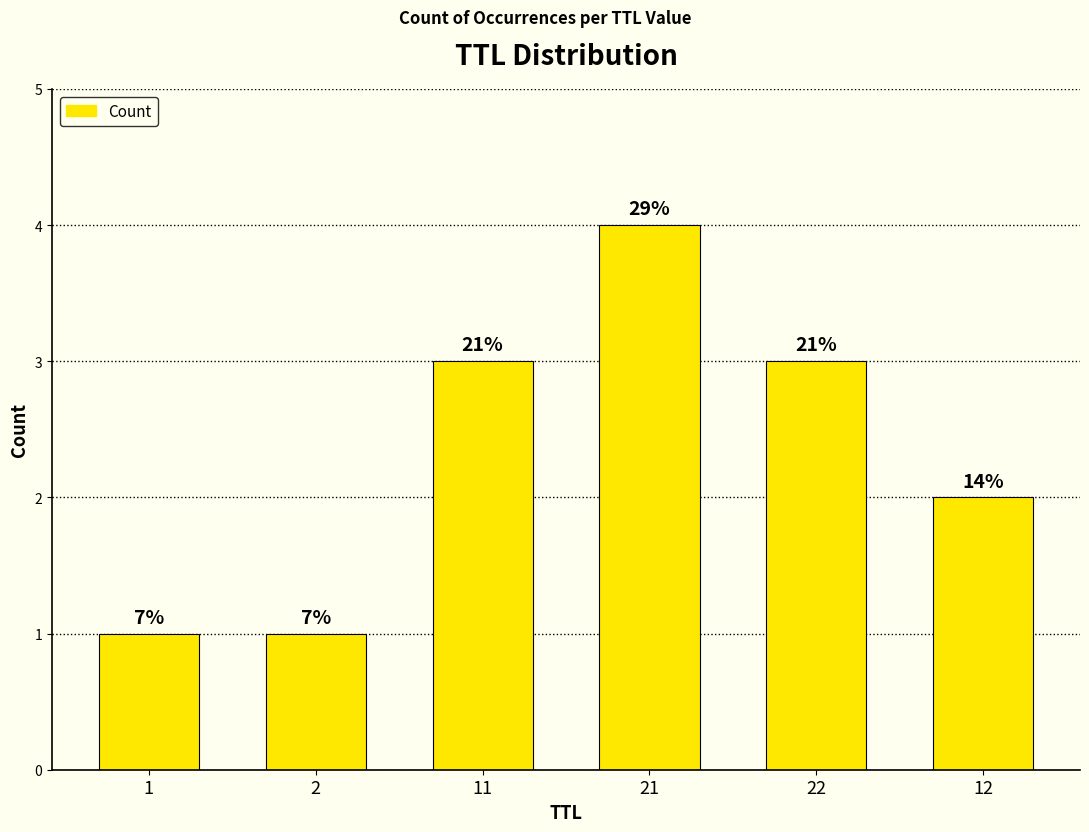

Does the chart contain stacked bars?

No